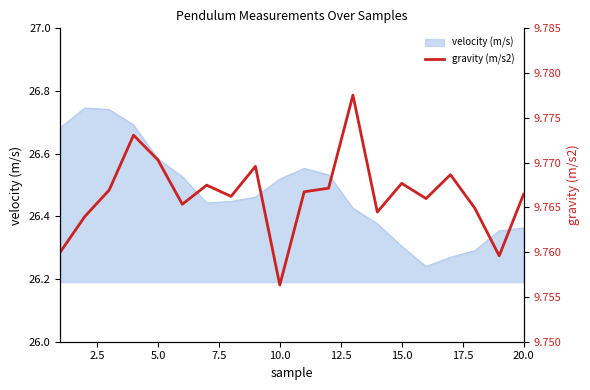

What is the minimum value shown in the chart?

9.8